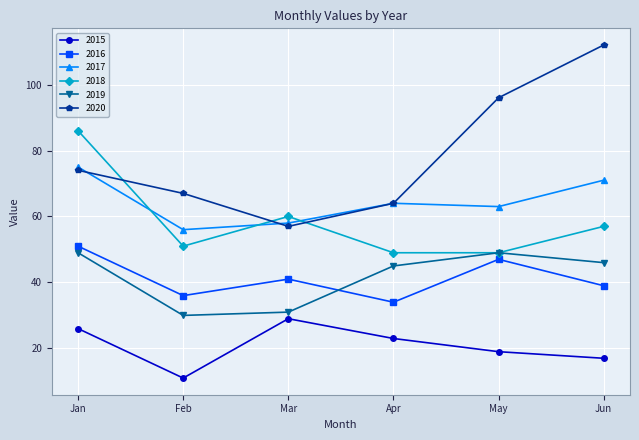

What is the value of the 2018 point at the 3rd from the left?

60